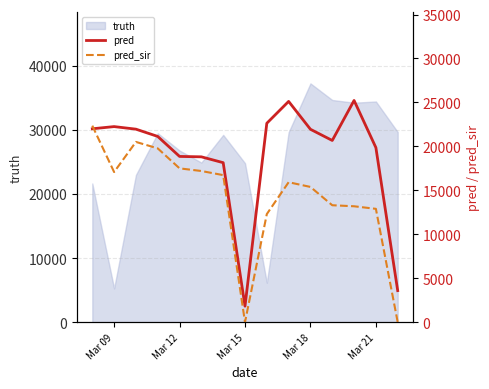

Count the number of categories in the chart.

15